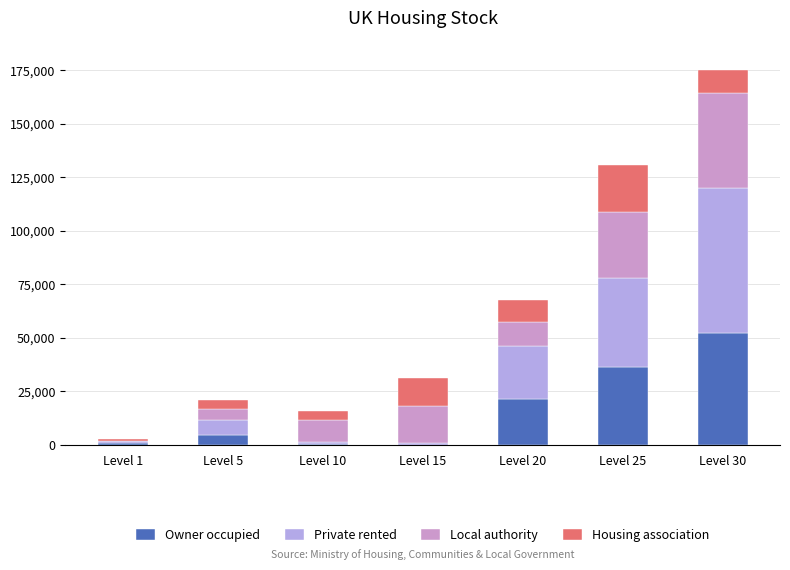

What is the highest value of the Owner occupied series?

52220